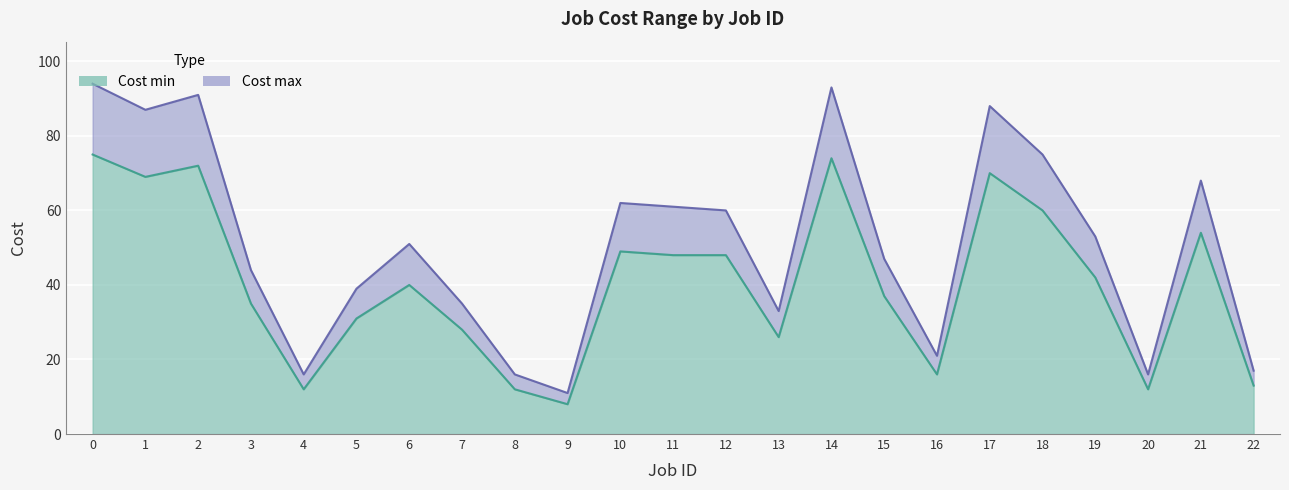

Rank the series at 16 from highest to lowest value.

Cost max, Cost min